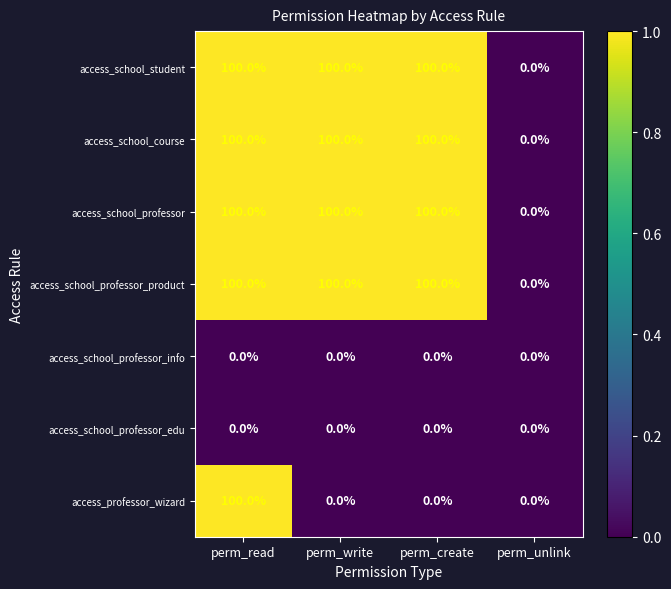

What is the spread (max minus min) of values at perm_write?

100